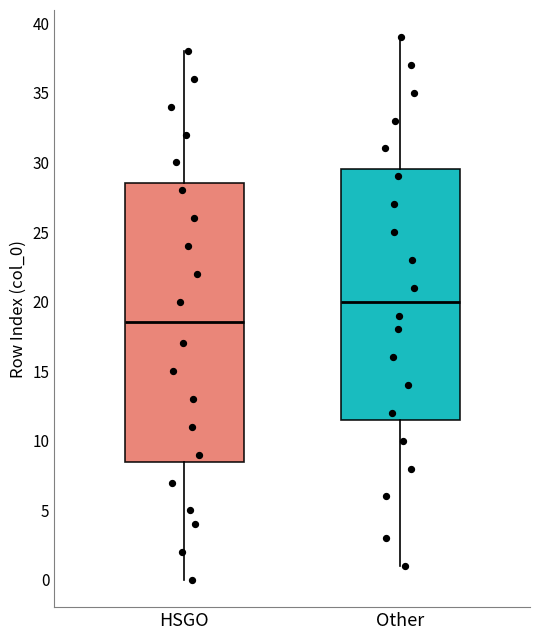

Where is the upper edge of the box for HSGO on the y-axis? The values are not printed on the chart, so give them approximately, as read against the axis.

28.5